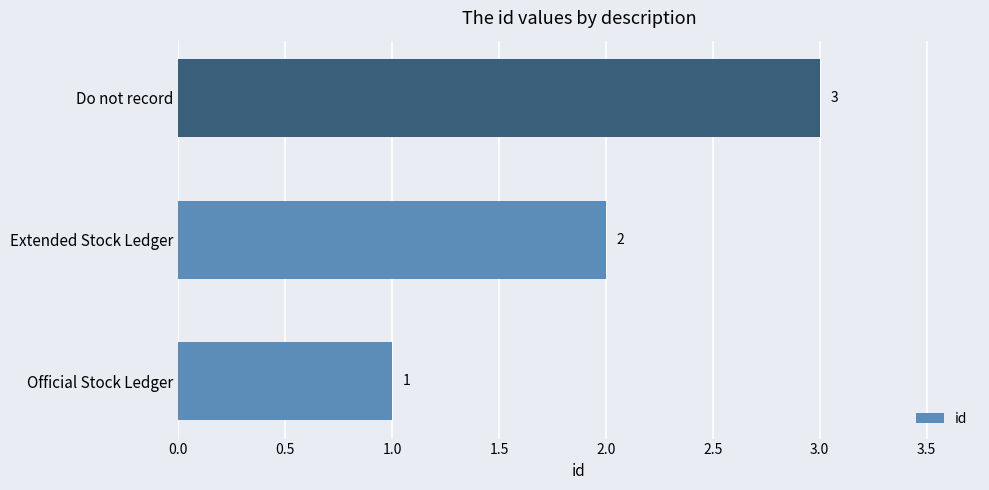

Approximately how many times larger is the value at Extended Stock Ledger compared to Do not record?

0.7